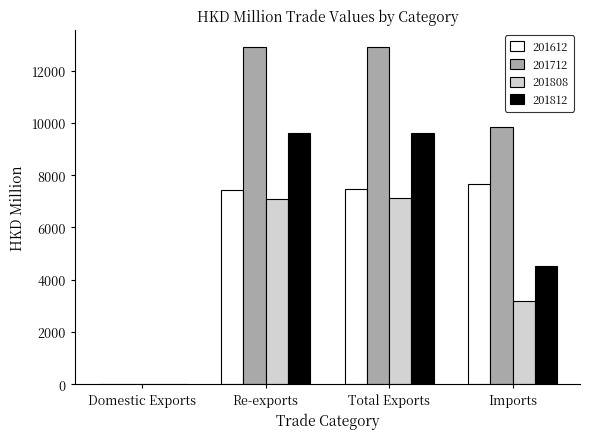

What is the approximate value of 201712 at Imports?

9861.0